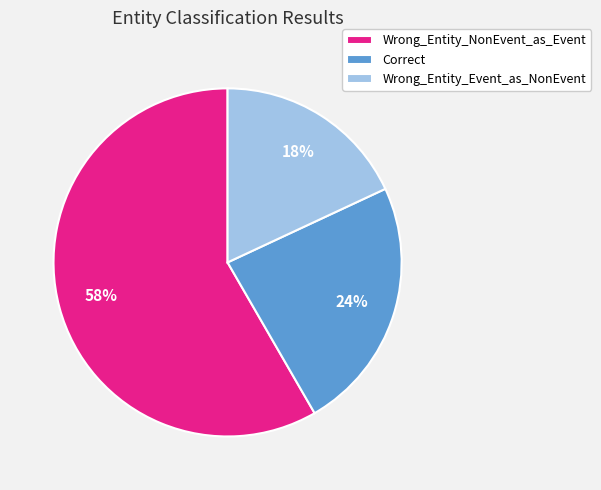

To the nearest percent, what is the combined percentage of Wrong_Entity_NonEvent_as_Event and Correct?

82%